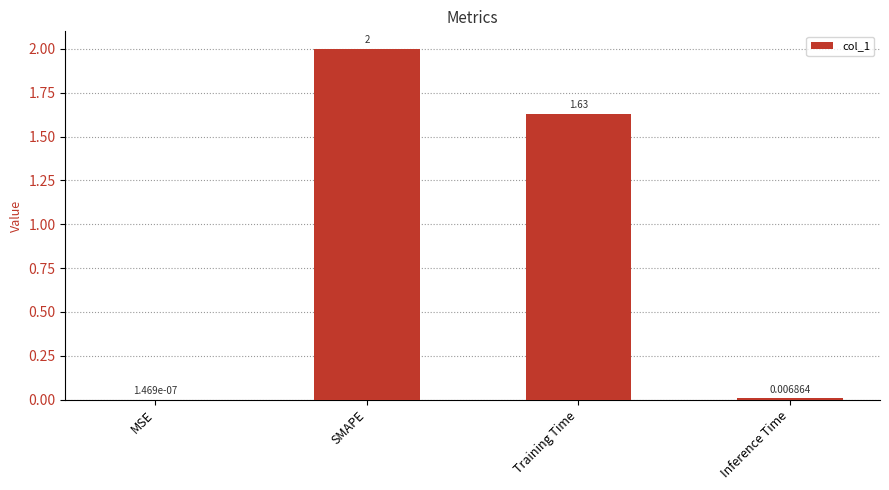

Where does the data first go above 1?

SMAPE